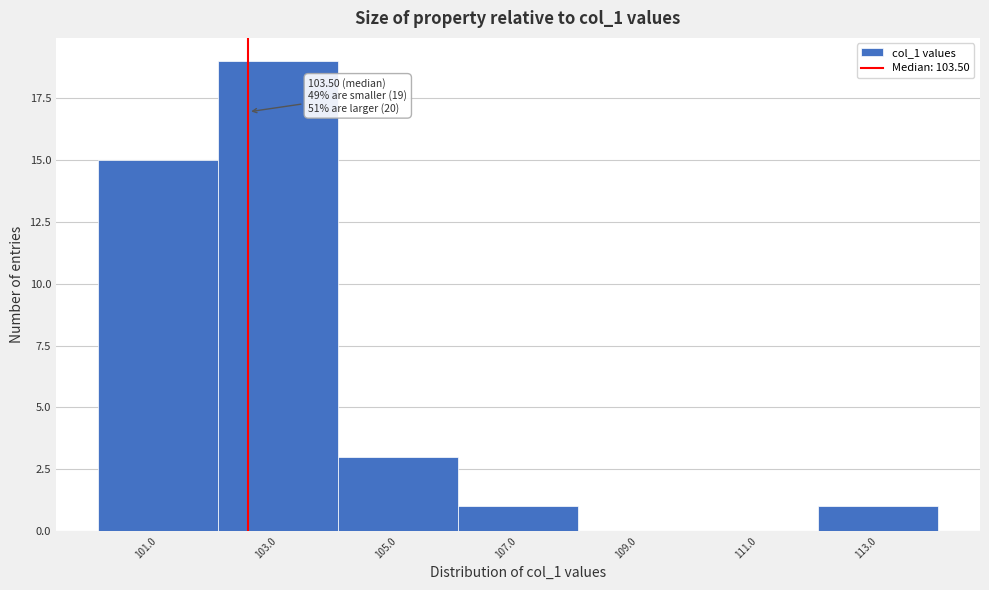

Reading left to right, list all the values displayed in this chart.

101.0=15	103.0=19	105.0=3	107.0=1	109.0=0	111.0=0	113.0=1